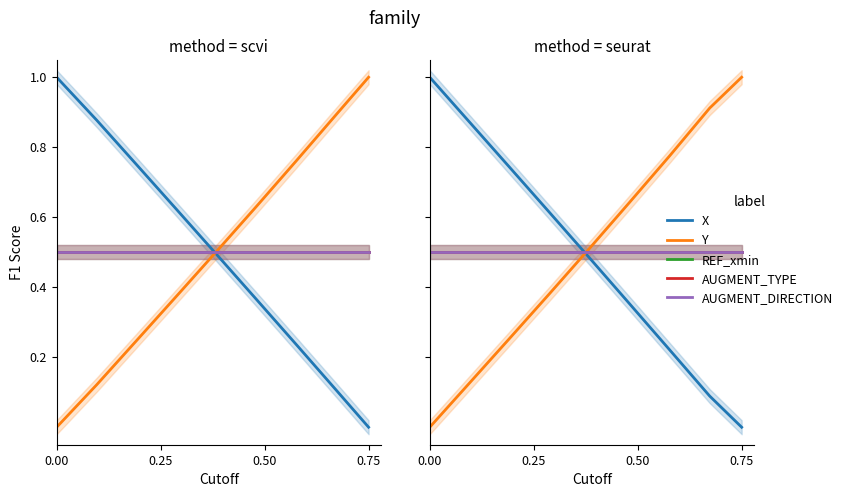

How many categories are shown in the chart?

9